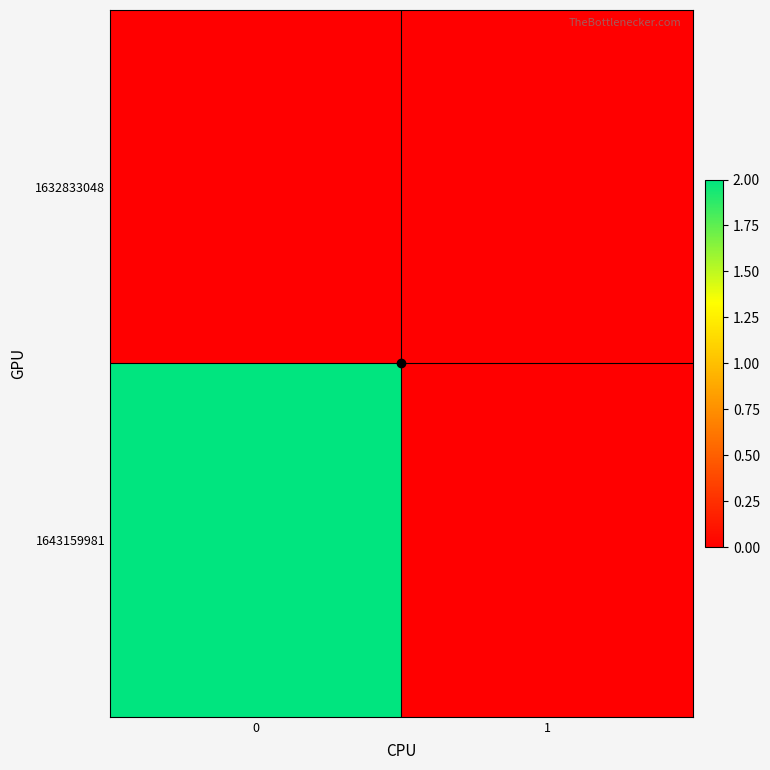

Which series has the widest spread of values?

1643159981